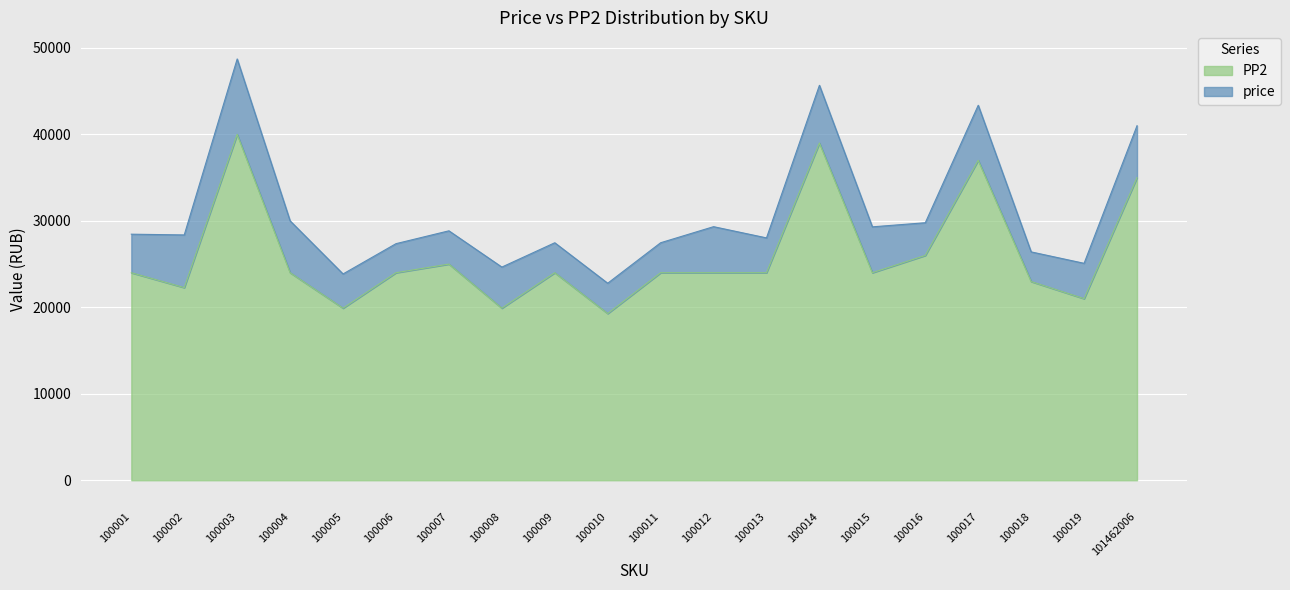

At which label is price closest to 35752?

101462006